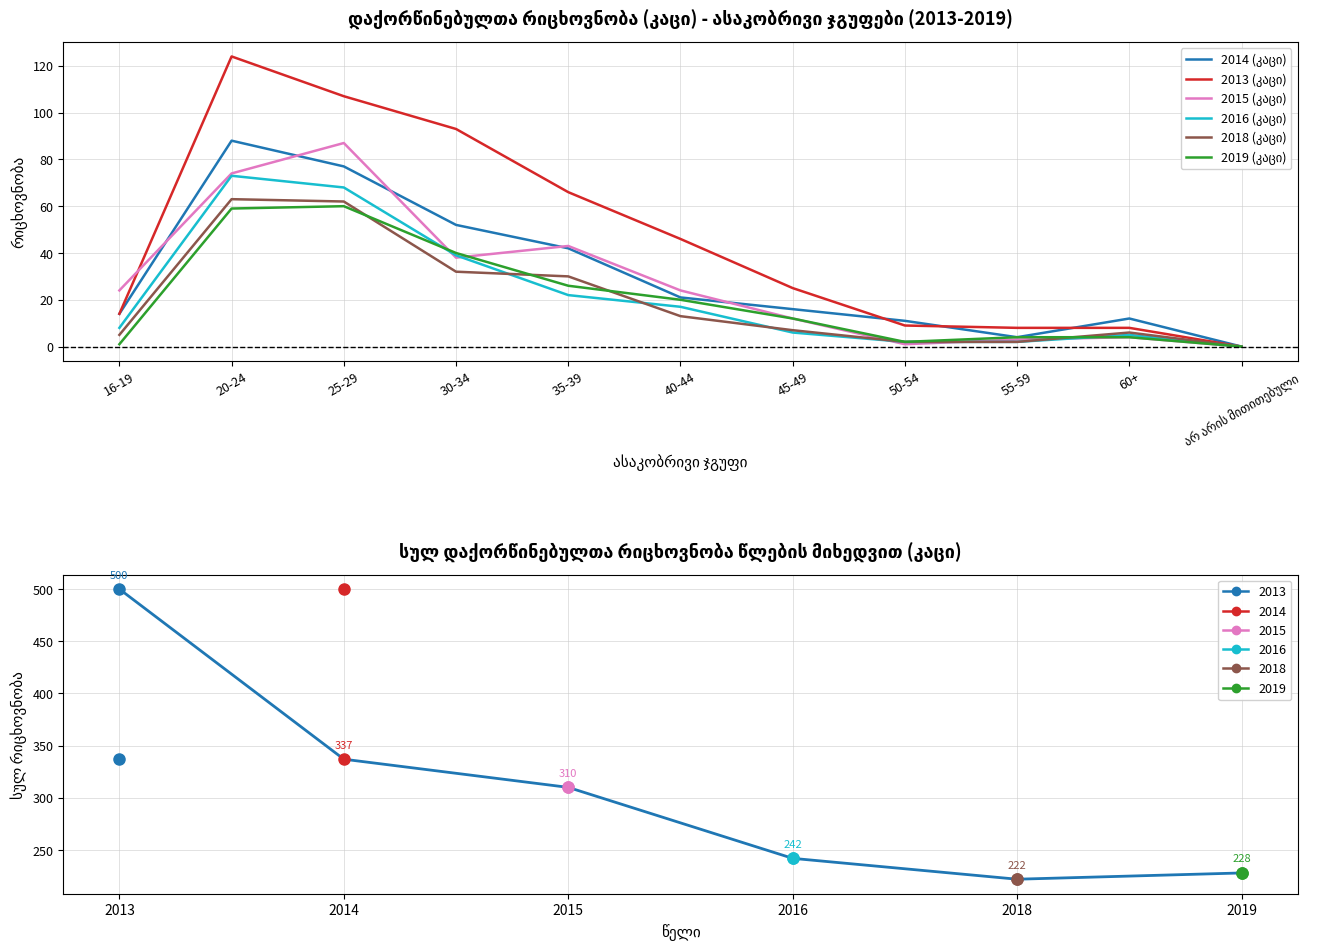

What is the difference between the highest and lowest values at 35-39?

44